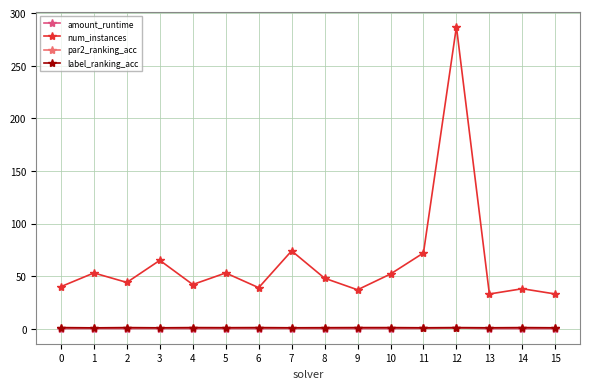

Where is the first local minimum for label_ranking_acc?

1